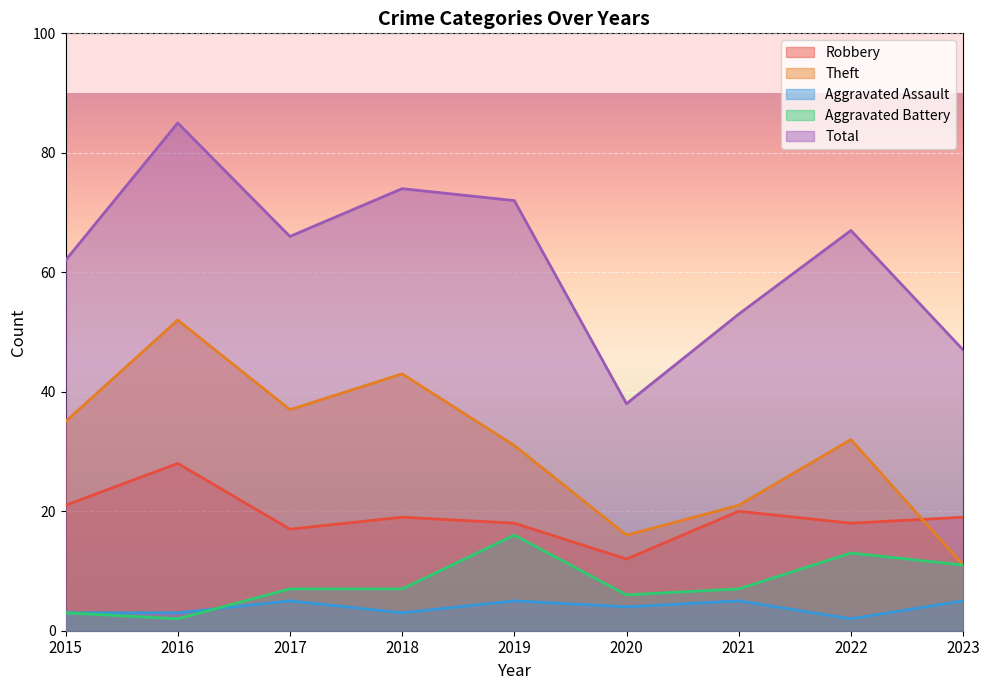

In Aggravated Battery, how many points are higher than both neighbors (excluding endpoints)?

2